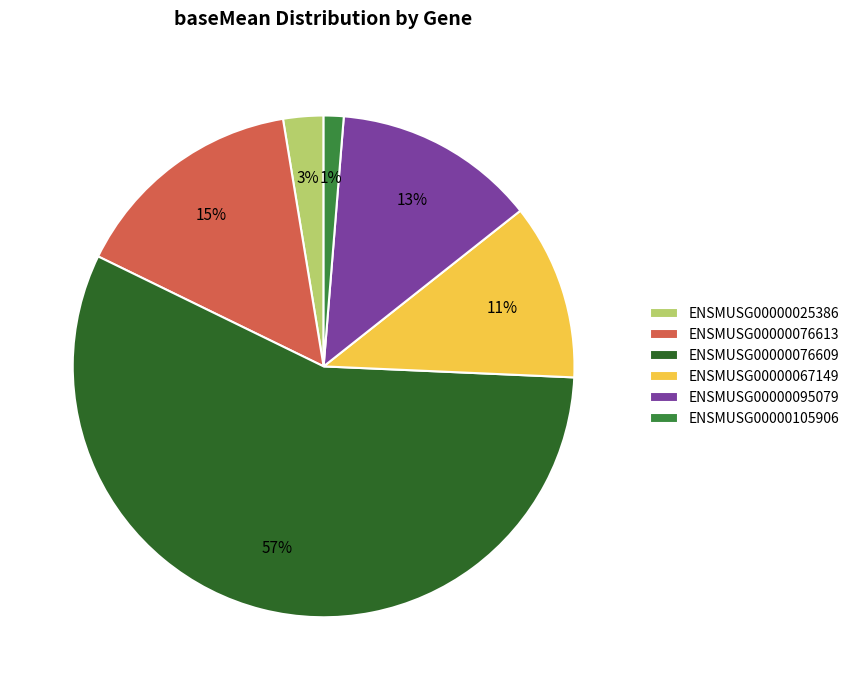

The ENSMUSG00000076609 slice represents 69% of the pie. True or false?

False